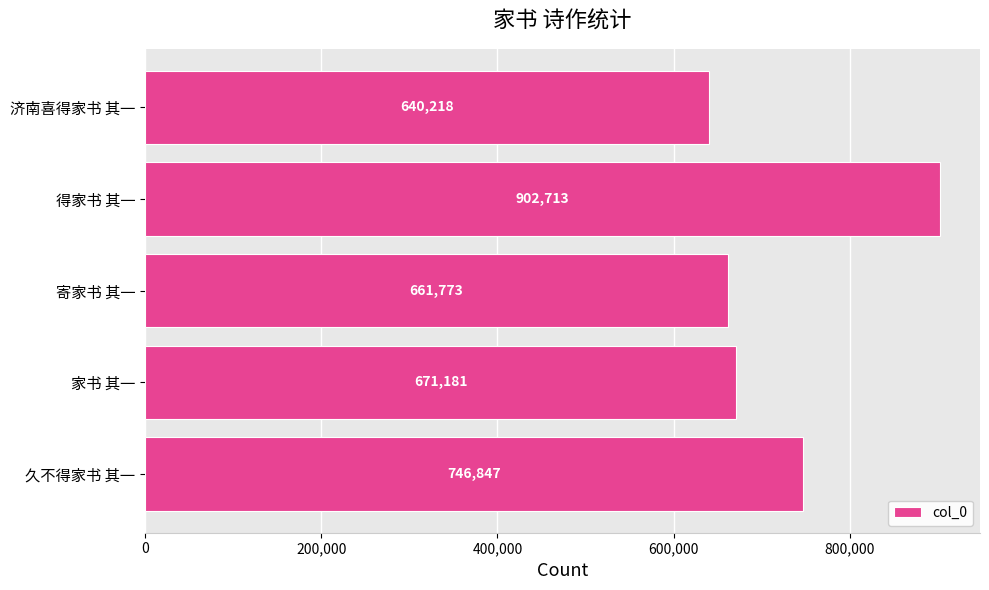

Does the chart contain any negative values?

No